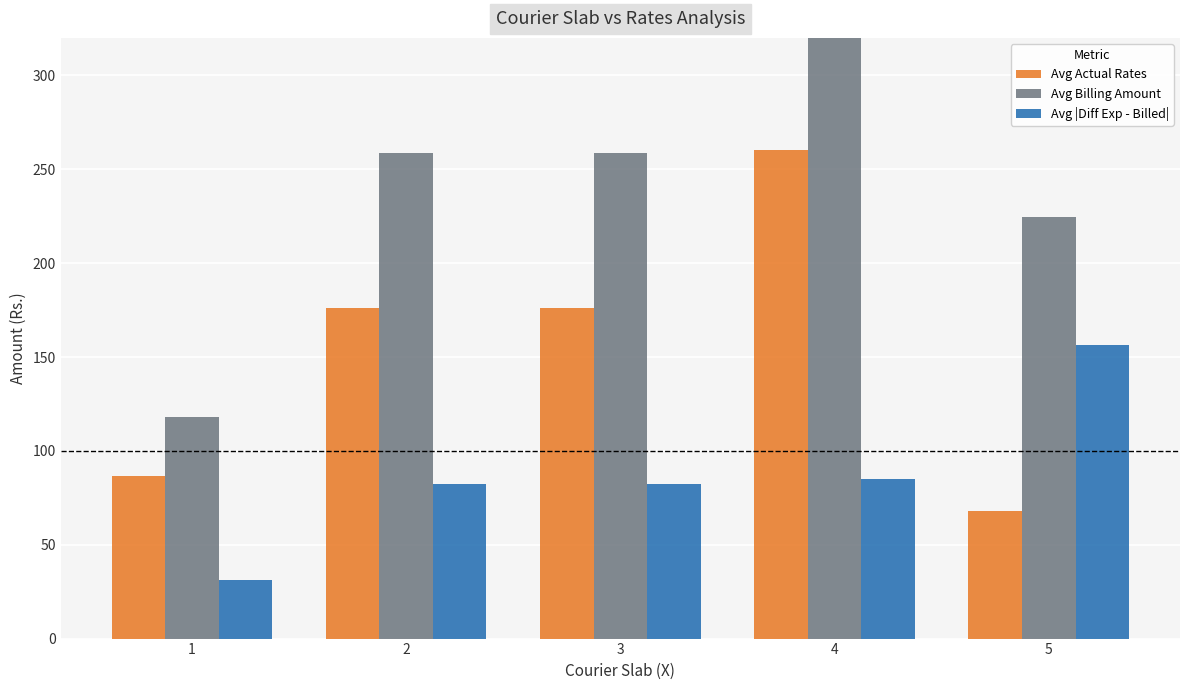

True or false: Avg |Diff Exp - Billed| has a value of 31.2 at 1.

True